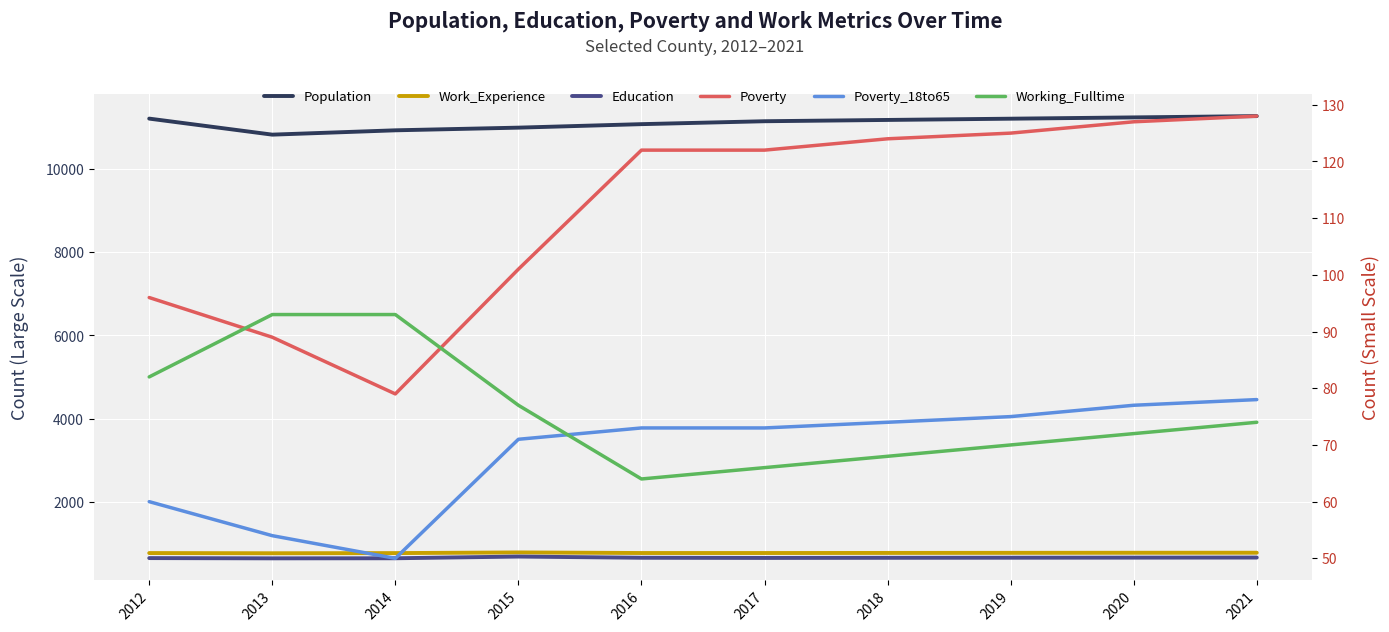

What is the greatest value displayed?

11267